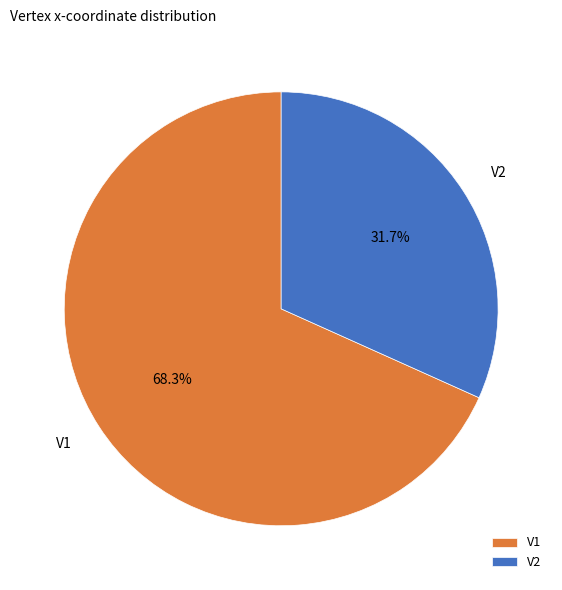

Does any single category account for the majority?

Yes